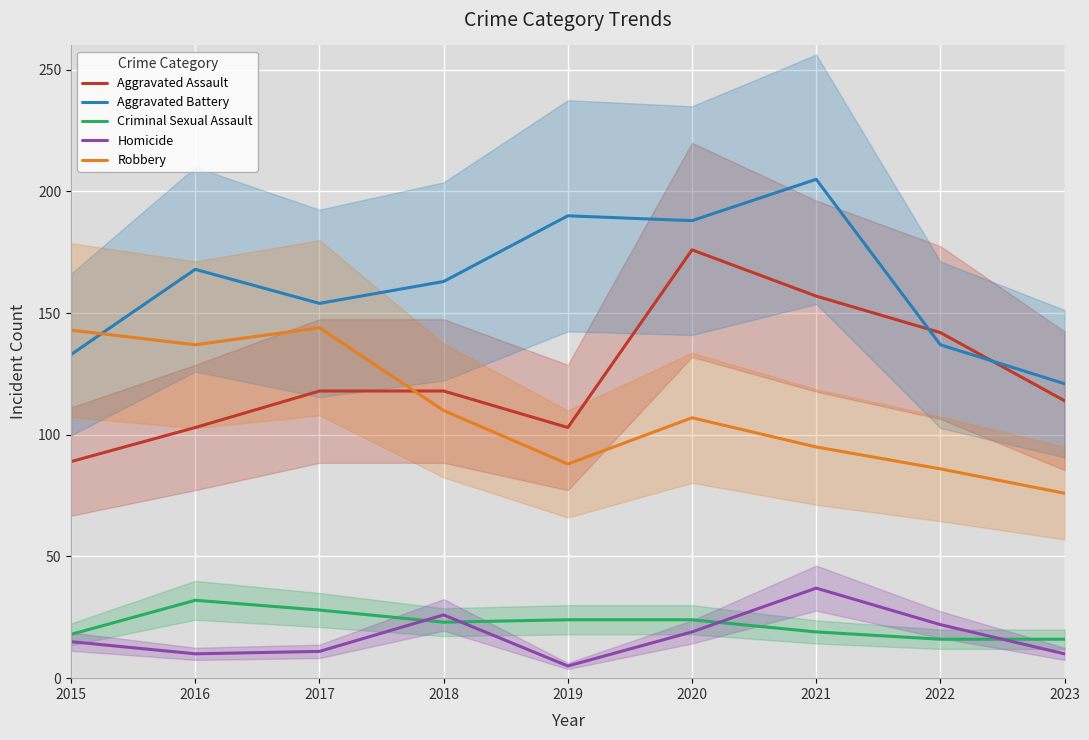

Which series has the widest spread of values?

Aggravated Assault